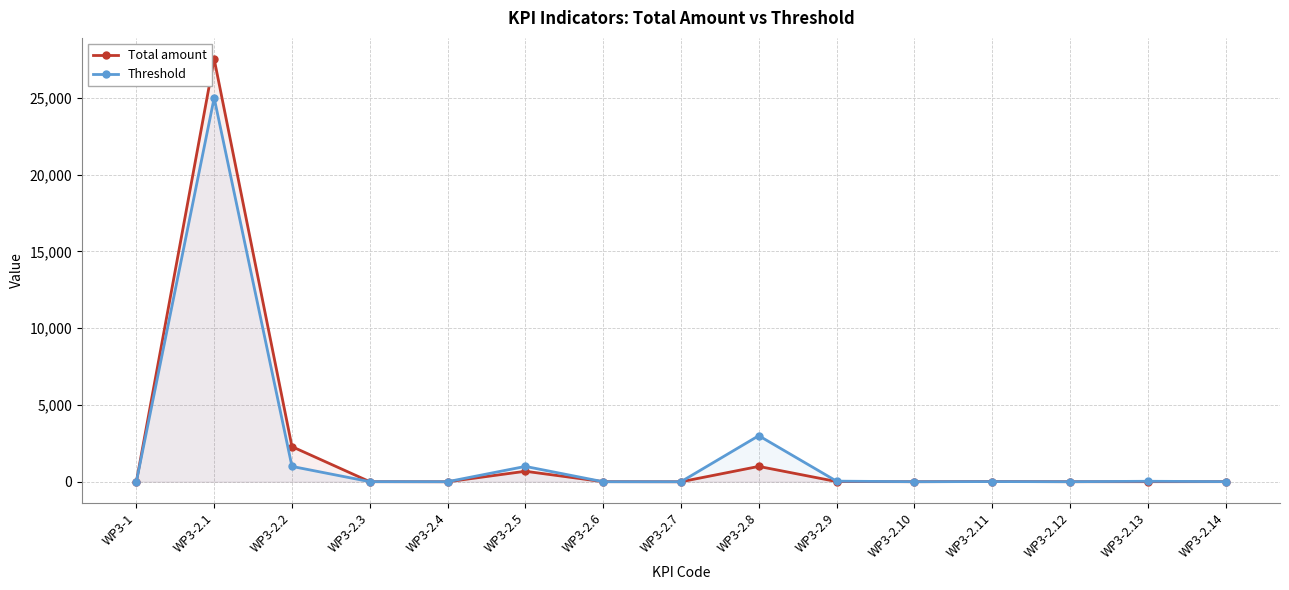

At which label is Total amount closest to 13763?

WP3-2.2